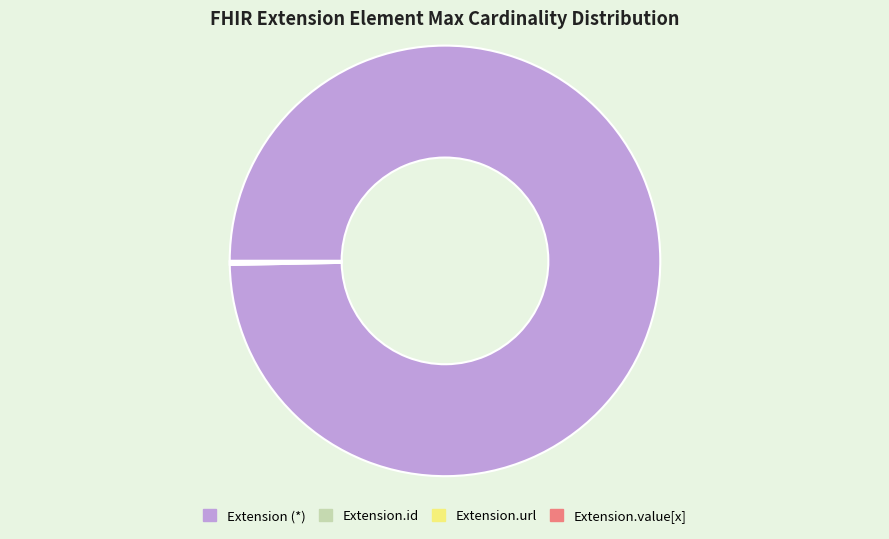

Does Extension (*) account for over 50% of the chart?

Yes